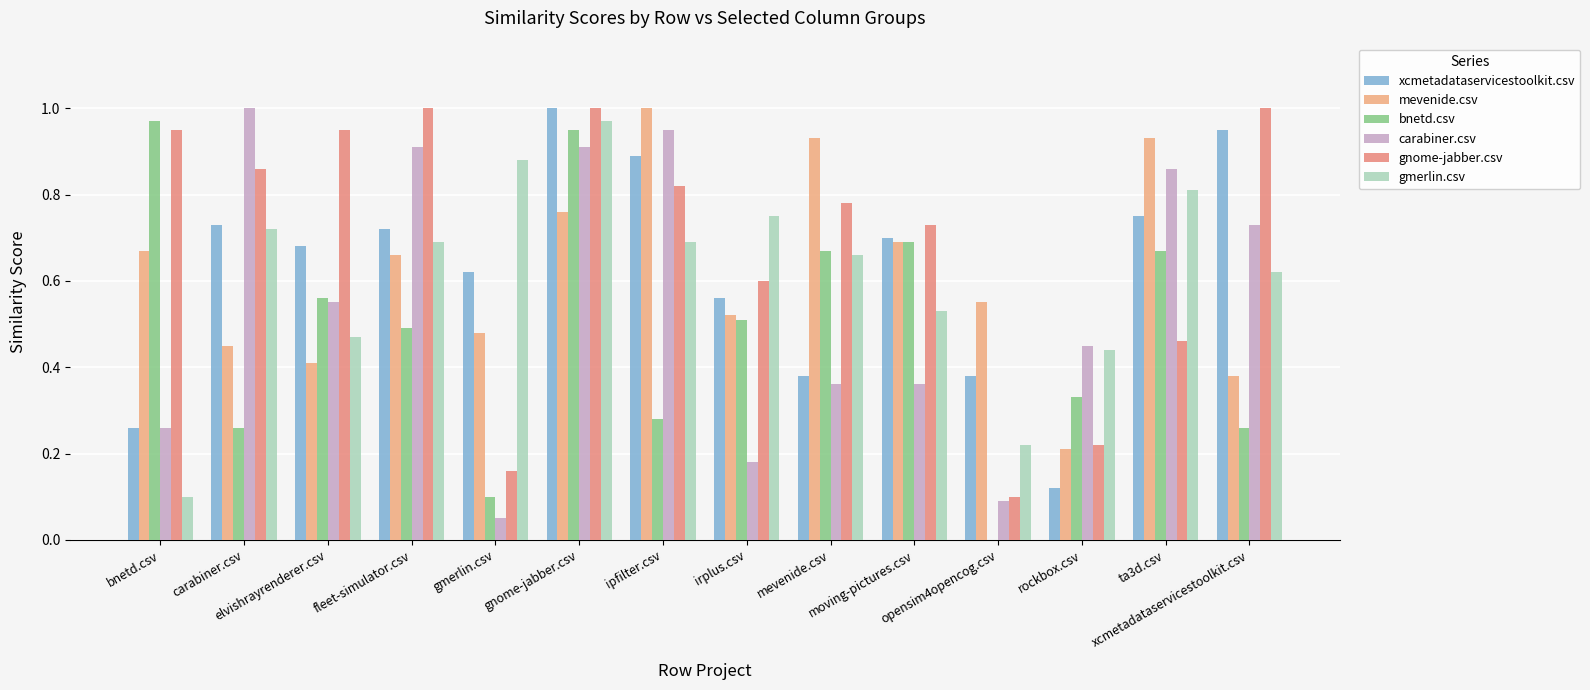

How many series are shown in this chart?

6